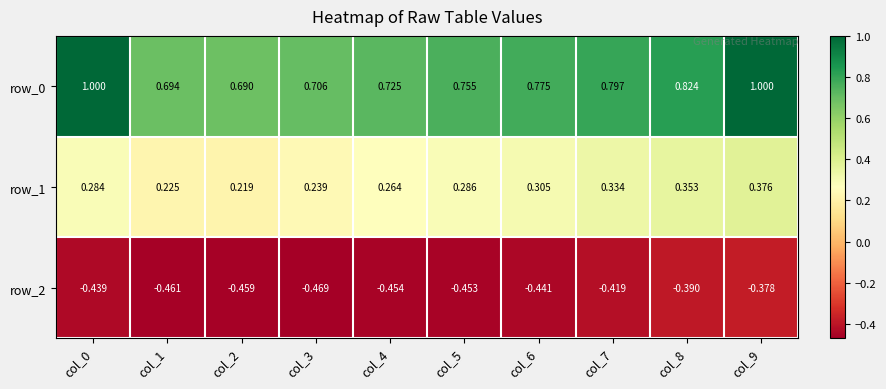

Count the row_1 values in the range 0 to 1.

10